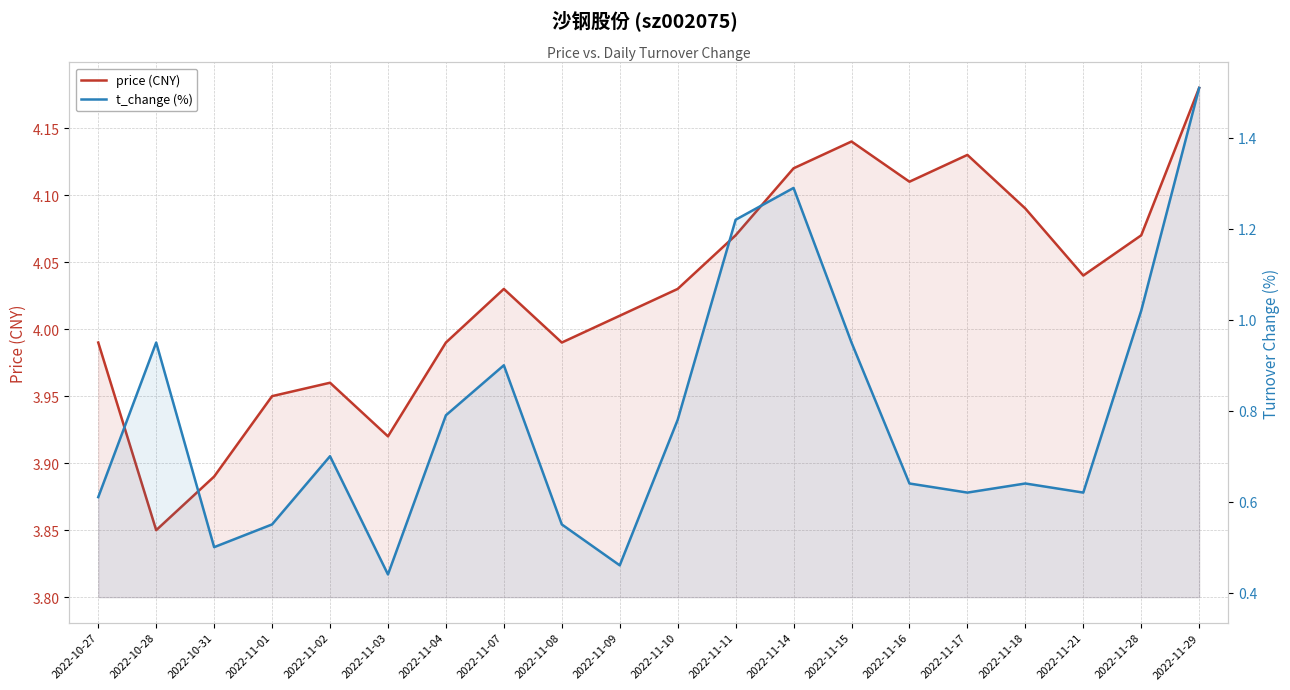

True or false: price (CNY) has more than 0 interior local peaks.

True